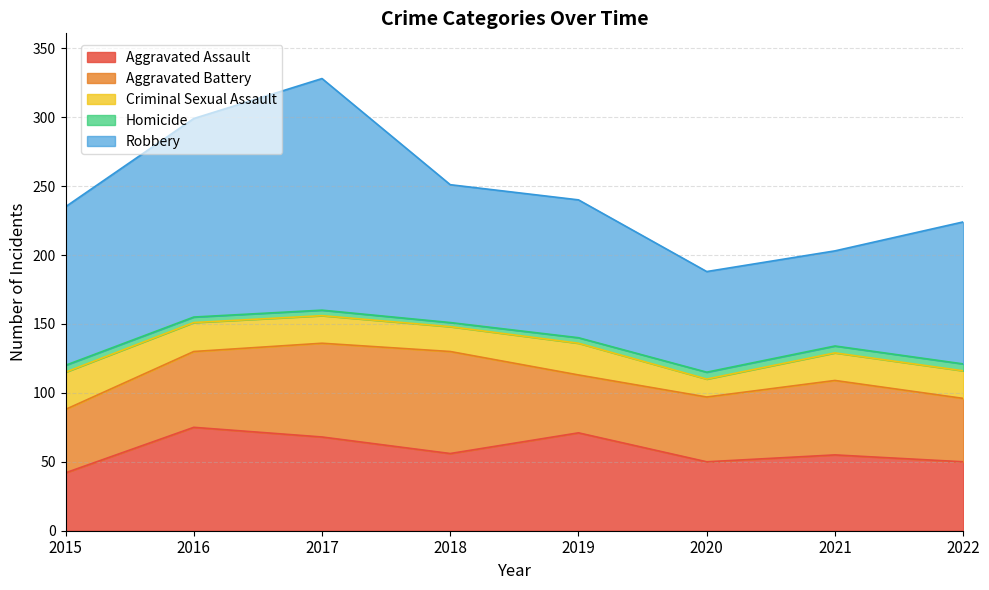

Reading left to right, list all the values displayed in this chart.

Aggravated Assault: 2015=42	2016=75	2017=68	2018=56	2019=71	2020=50	2021=55	2022=50
Aggravated Battery: 2015=46	2016=55	2017=68	2018=74	2019=42	2020=47	2021=54	2022=46
Criminal Sexual Assault: 2015=27	2016=21	2017=20	2018=18	2019=23	2020=13	2021=20	2022=20
Homicide: 2015=5	2016=4	2017=4	2018=3	2019=4	2020=5	2021=5	2022=5
Robbery: 2015=115	2016=144	2017=168	2018=100	2019=100	2020=73	2021=69	2022=103